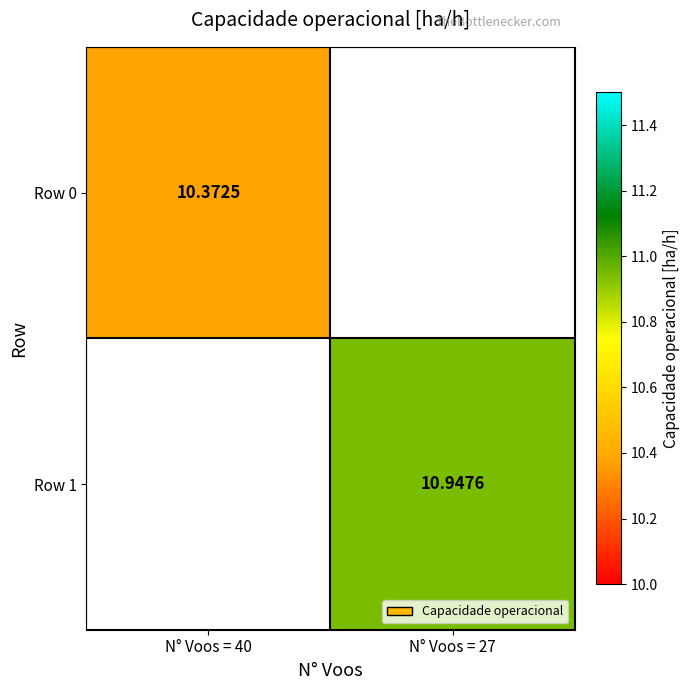

Is the value of Row 1 at N° Voos = 27 greater than the value of Row 0 at N° Voos = 40?

Yes